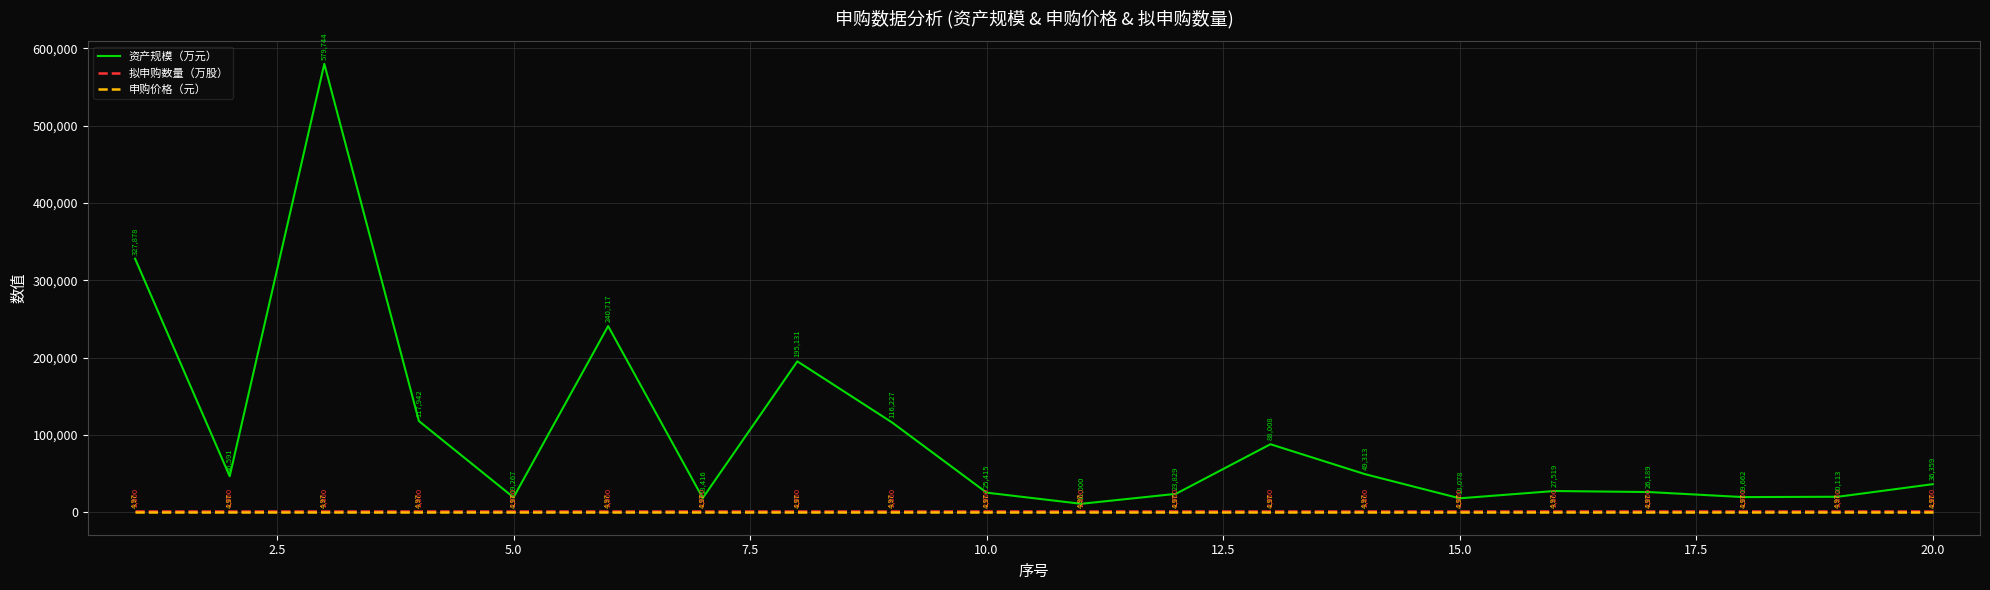

True or false: 申购价格（元） and 资产规模（万元） intersect in this chart.

False